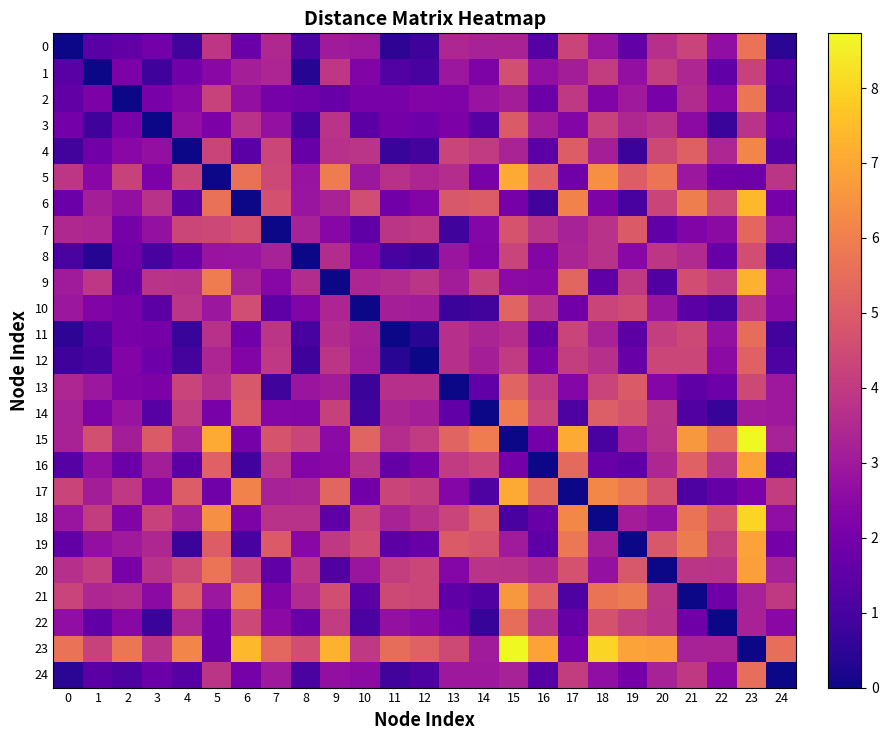

How many series are shown in this chart?

25